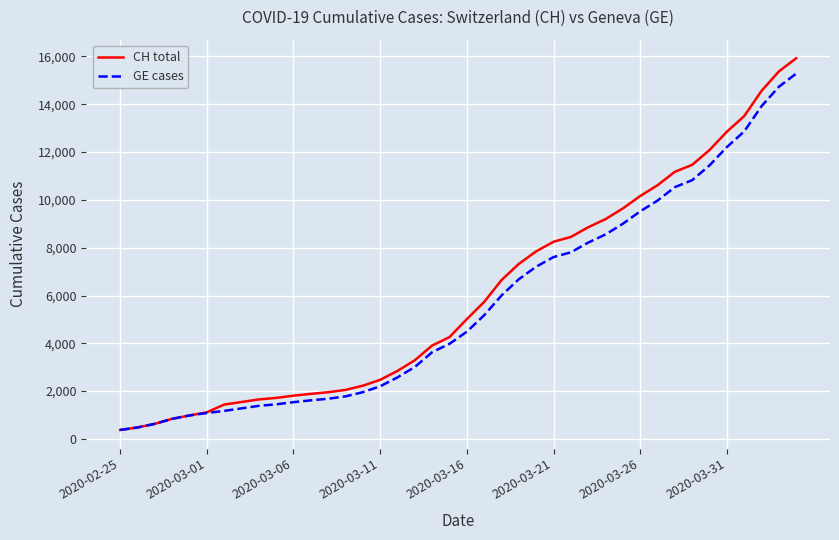

What are all the series names shown in the legend?

CH total, GE cases